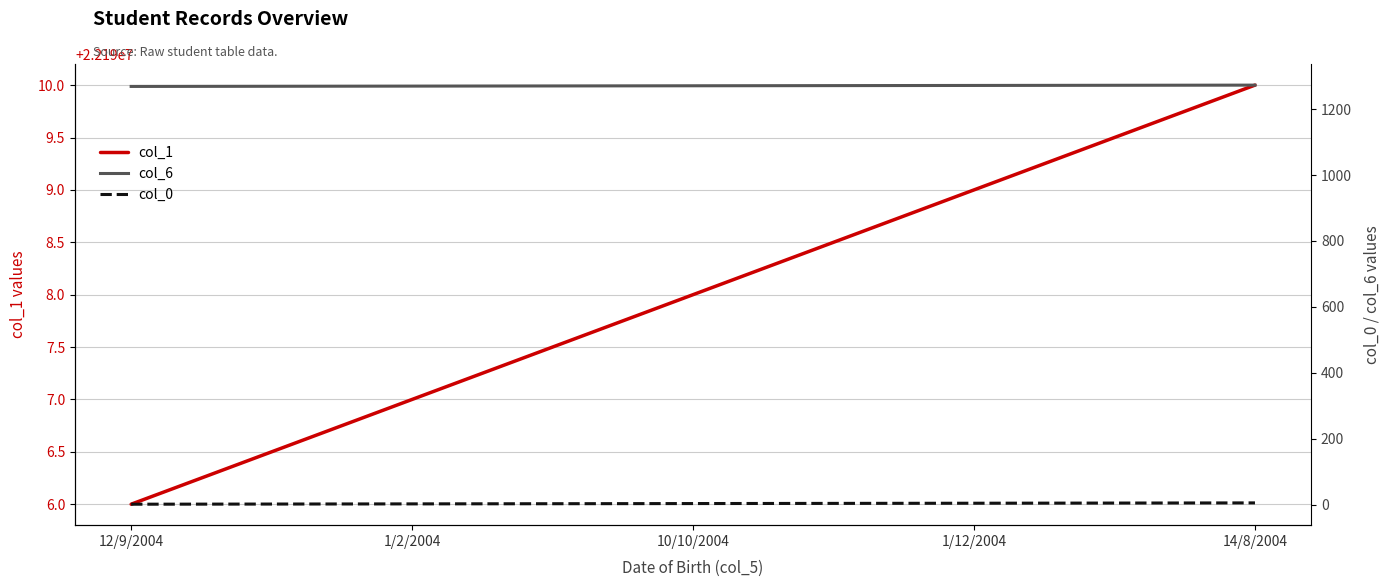

What is the label of the 5th point from the right?

12/9/2004